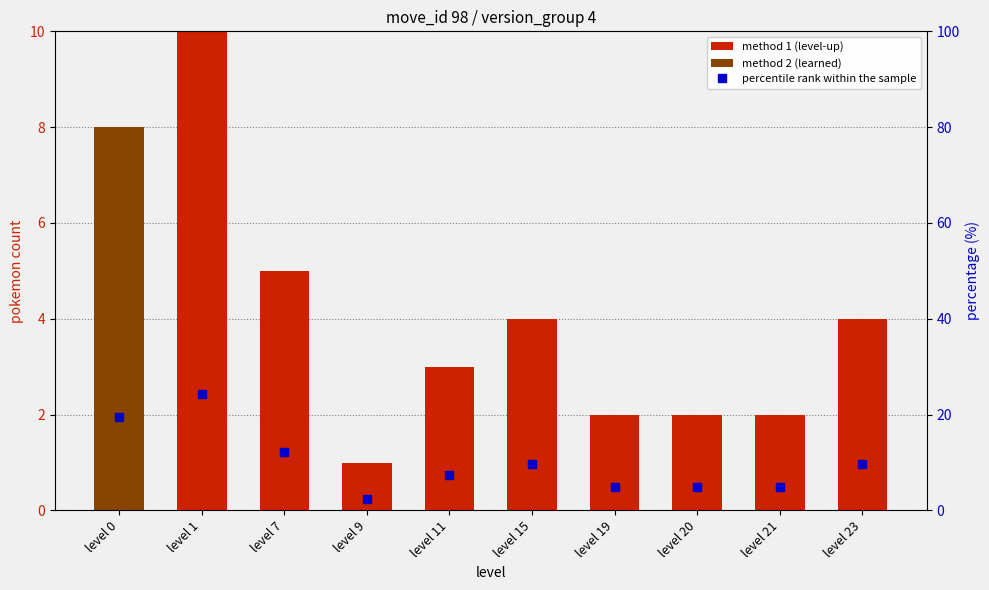

Reading right to left, list all the values displayed in this chart.

method 1 (level-up): level 23=4.0	level 21=2.0	level 20=2.0	level 19=2.0	level 15=4.0	level 11=3.0	level 9=1.0	level 7=5.0	level 1=10.0	level 0=0.0
method 2 (learned): level 23=0.0	level 21=0.0	level 20=0.0	level 19=0.0	level 15=0.0	level 11=0.0	level 9=0.0	level 7=0.0	level 1=0.0	level 0=8.0
percentile rank within the sample: level 23=9.8	level 21=4.9	level 20=4.9	level 19=4.9	level 15=9.8	level 11=7.3	level 9=2.4	level 7=12.2	level 1=24.4	level 0=19.5